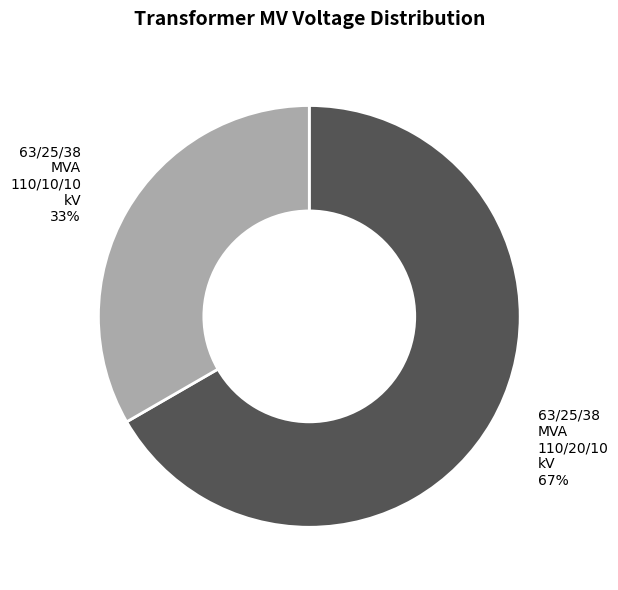

Combined, do 63/25/38 MVA 110/20/10 kV and 63/25/38 MVA 110/10/10 kV account for over 50%?

Yes